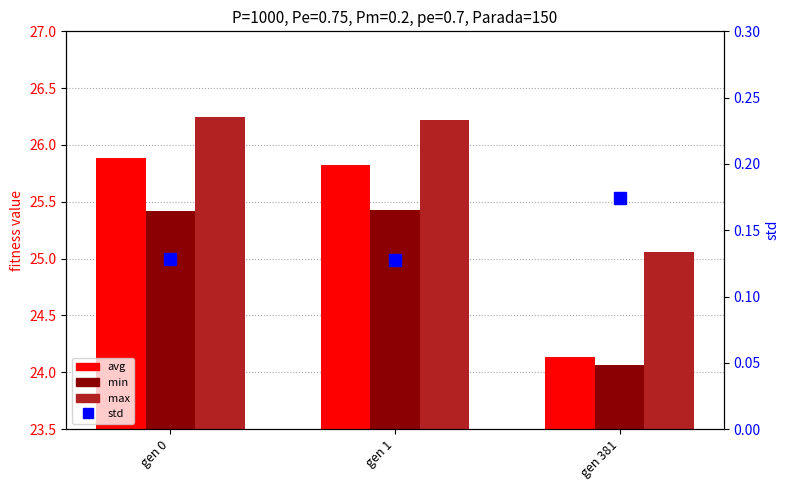

At which label does min first exceed 25?

gen 0